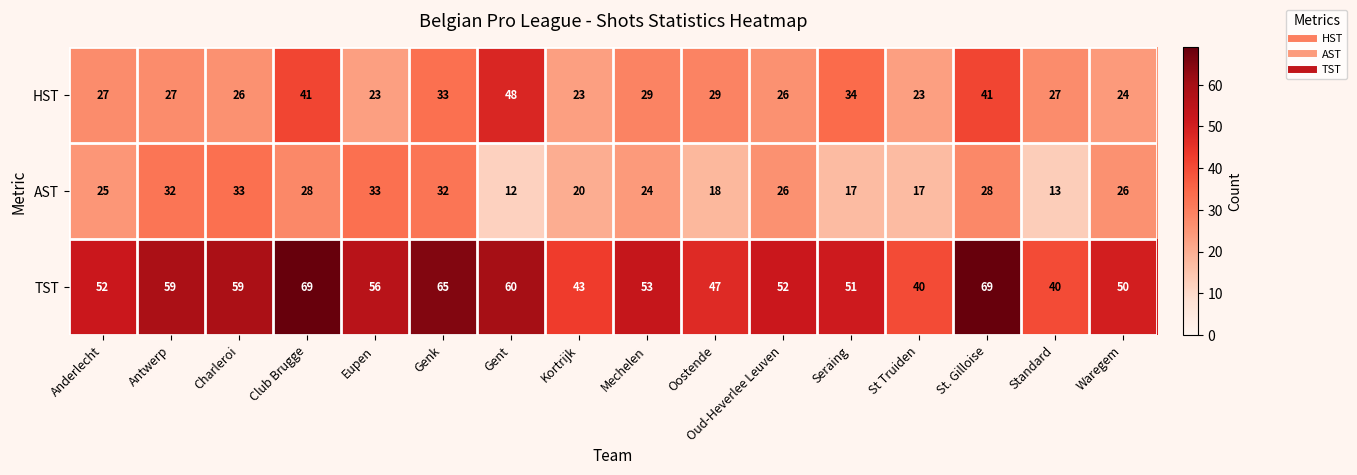

List the series in order of their overall mean, lowest first.

AST, HST, TST